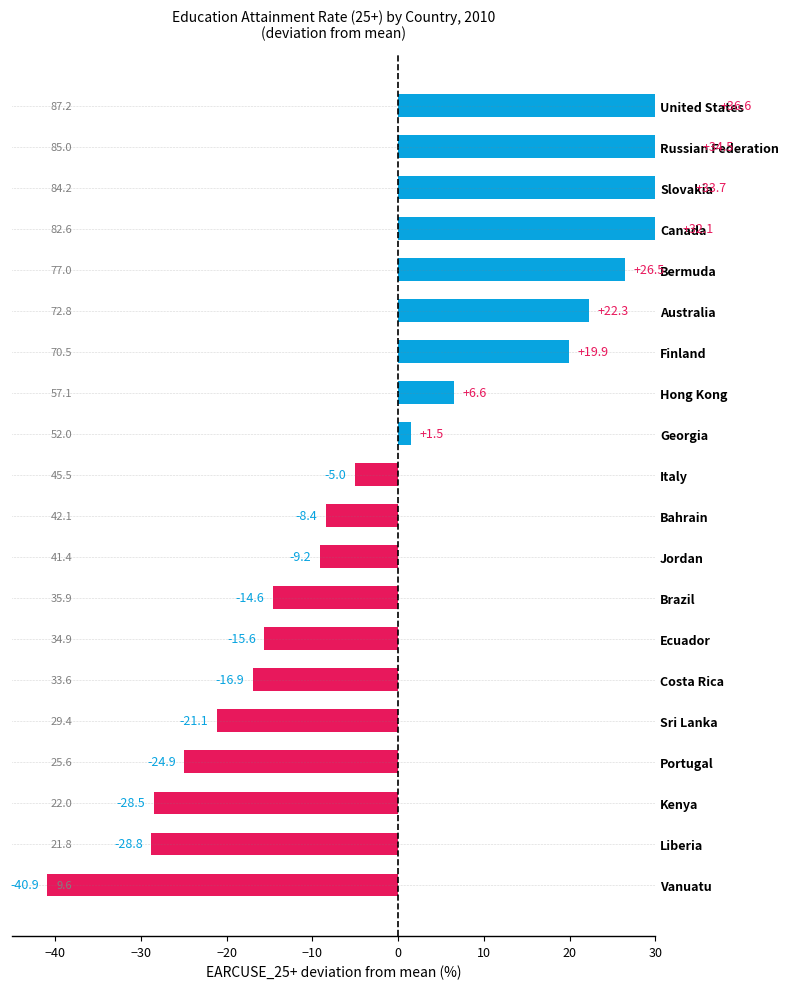

What is the smallest value displayed?

-40.9